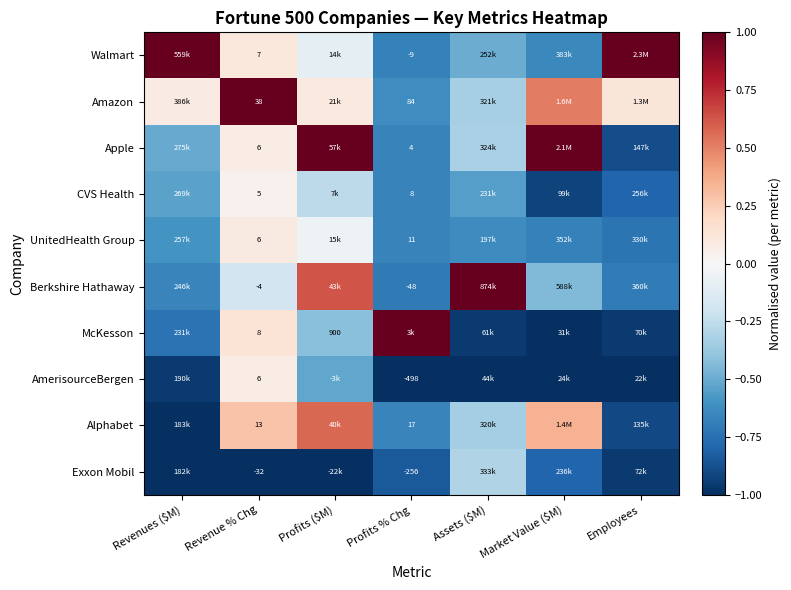

Is it true that UnitedHealth Group equals -0.4 at Employees?

False